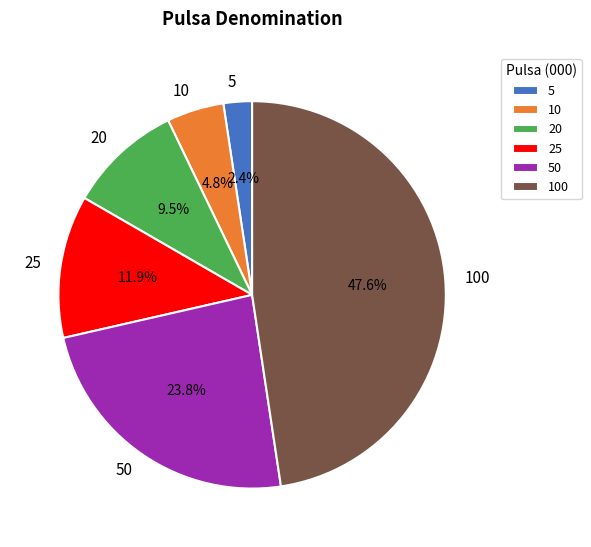

What percentage do 10 and 20 together represent?

14.3%